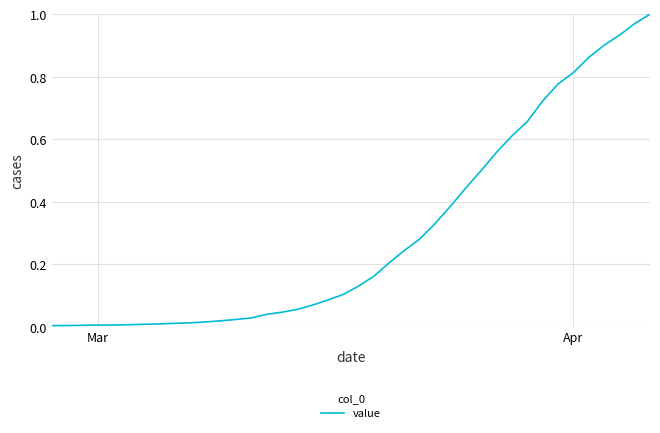

What is the sum of all values?

12.0